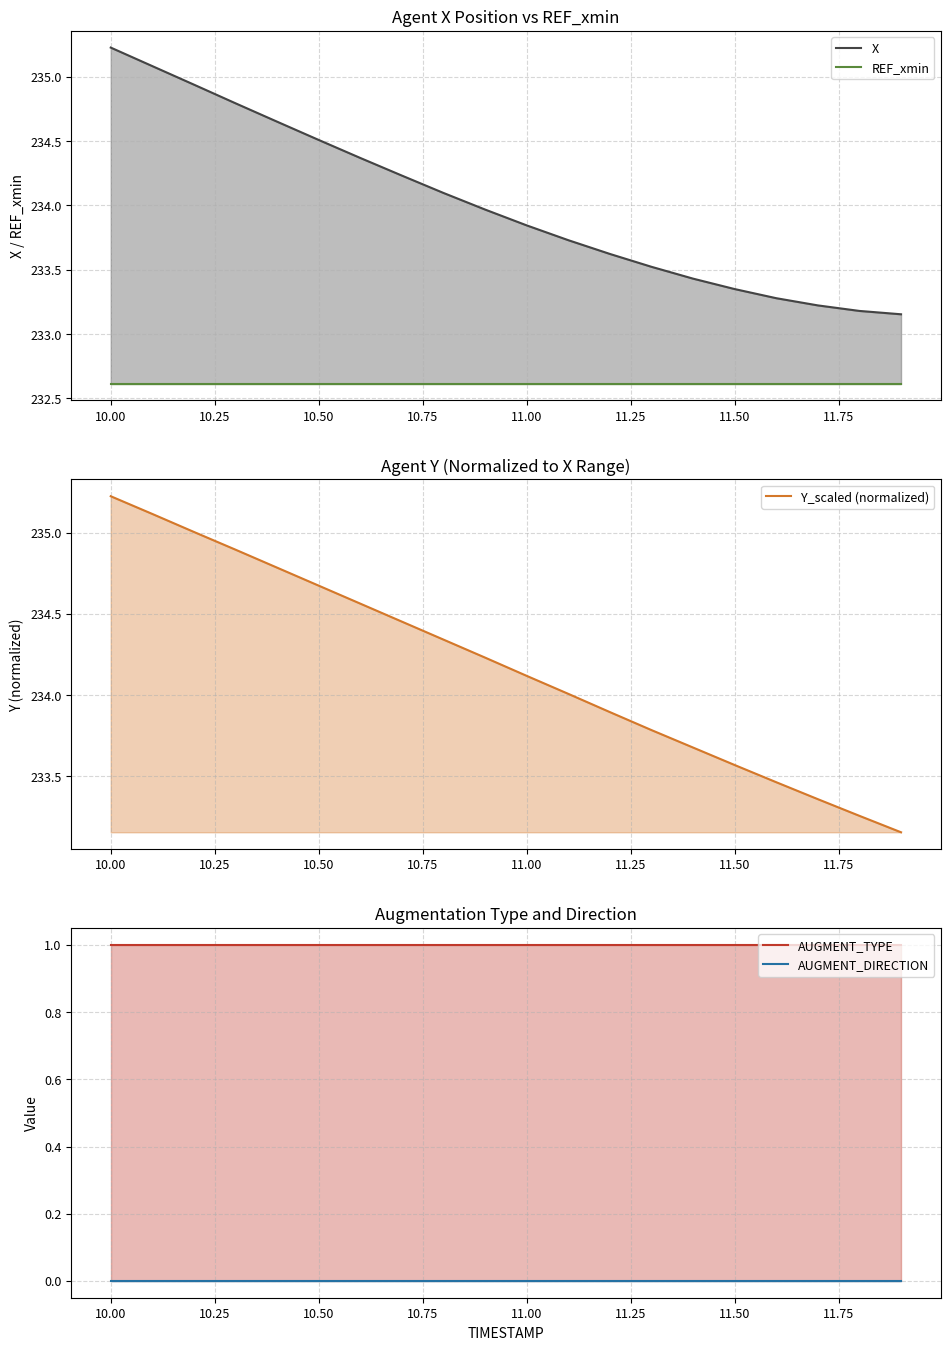

What is the difference between the maximum and minimum values in the Y_scaled (normalized) series?

2.1